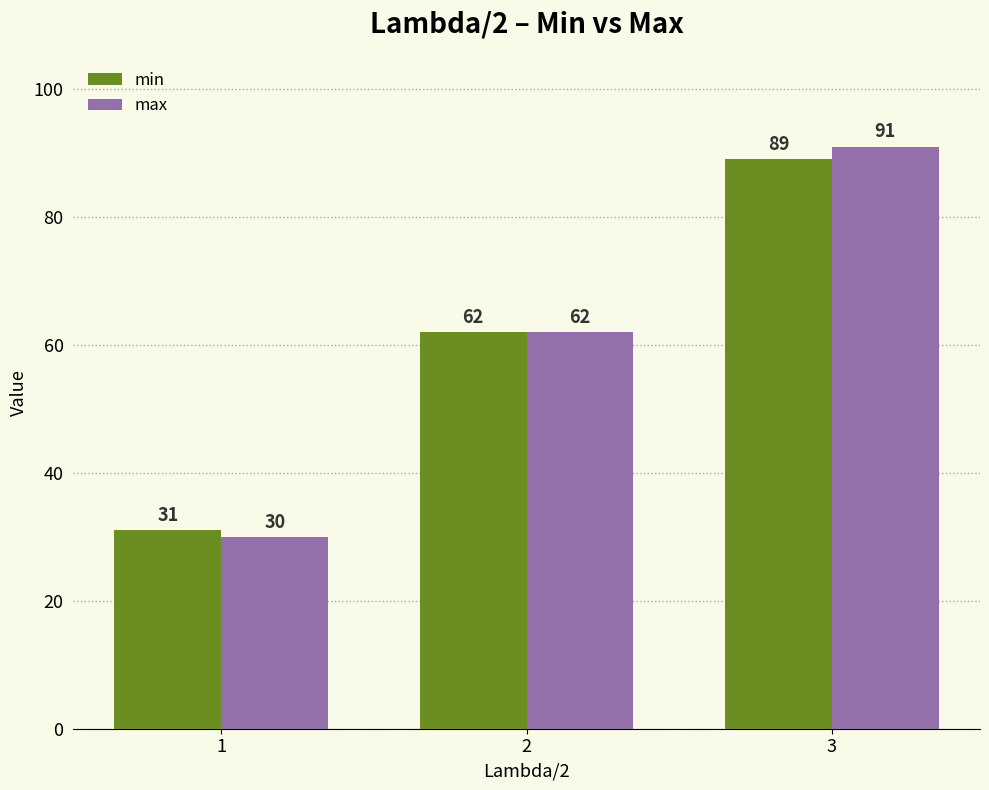

What is the lowest value of the max series?

30